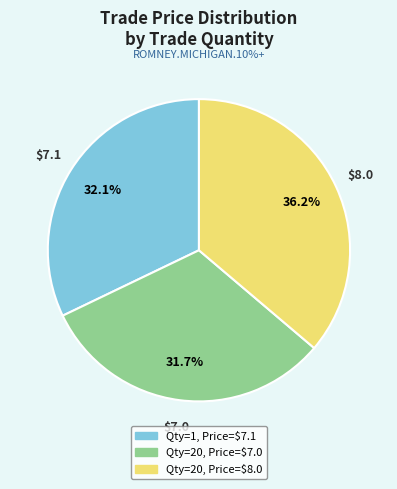

Is there a majority slice in this chart?

No